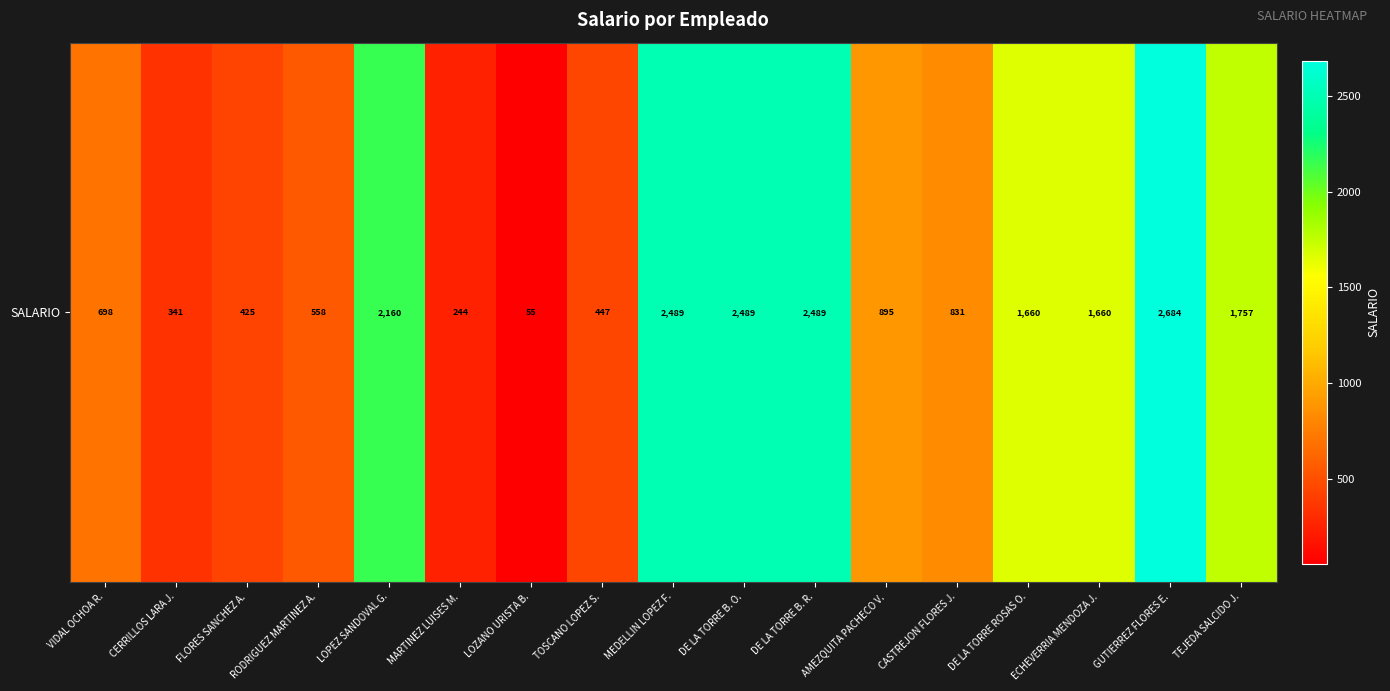

What is the difference between the maximum and minimum values?

2628.8